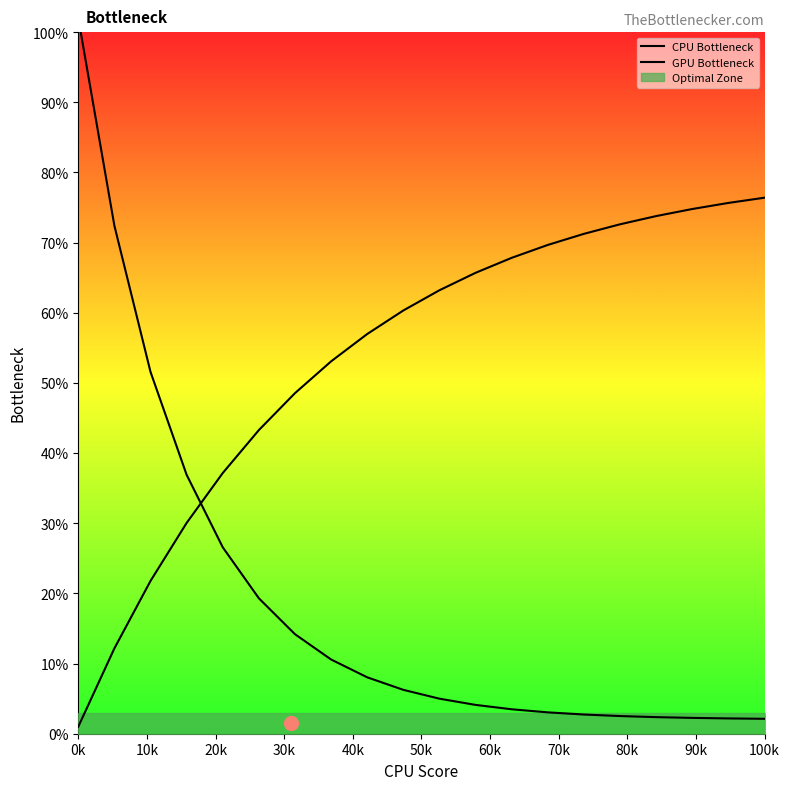

At which label does CPU Bottleneck first exceed 6?

0k